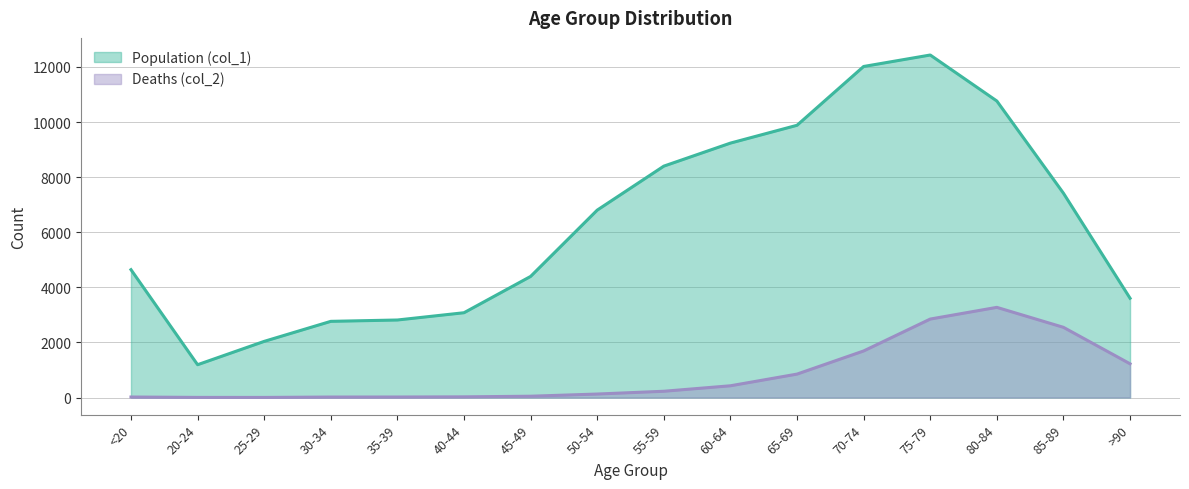

Where is the first local maximum for Population (col_1)?

75-79